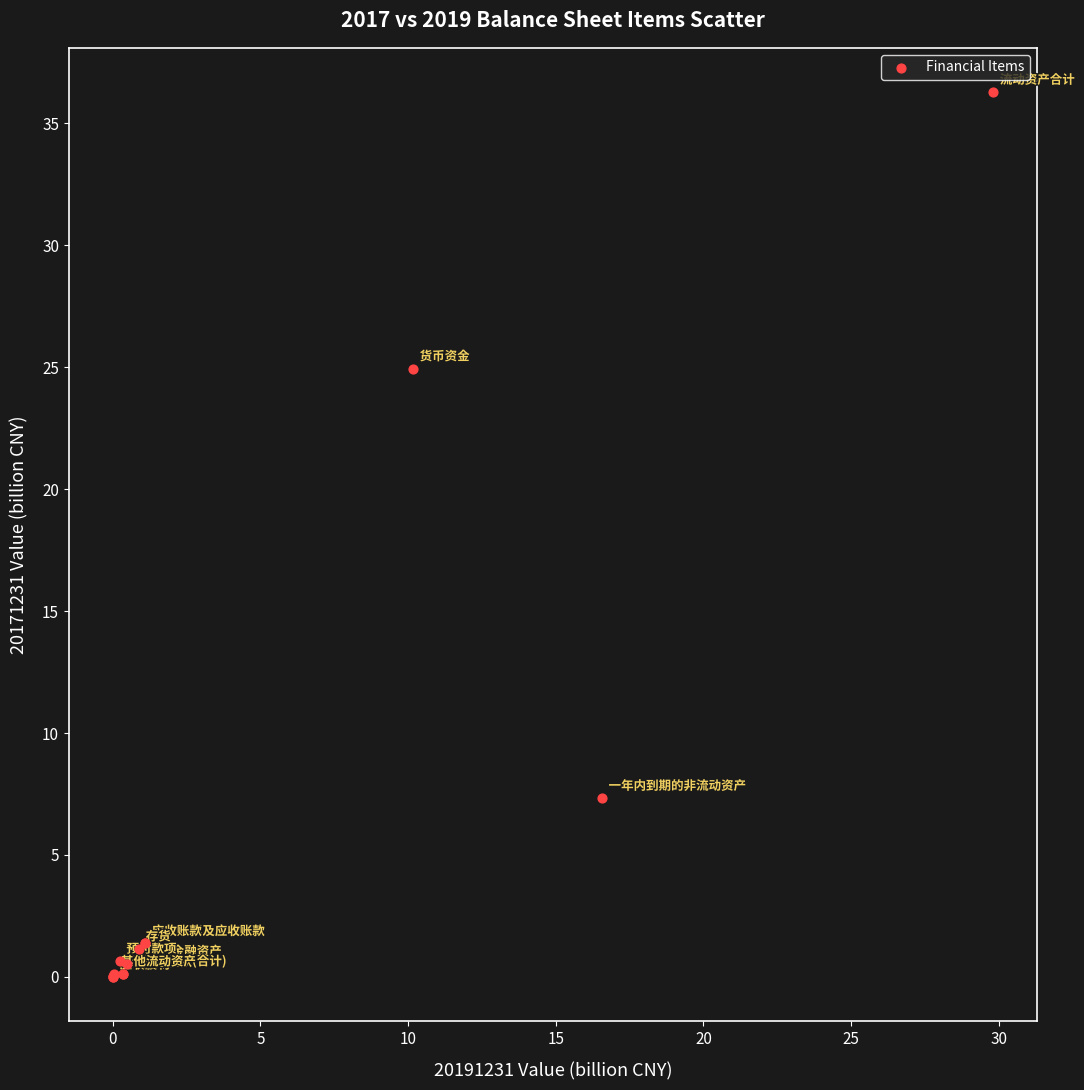

What Y value in the scatter plot is closest to 18?

24.9